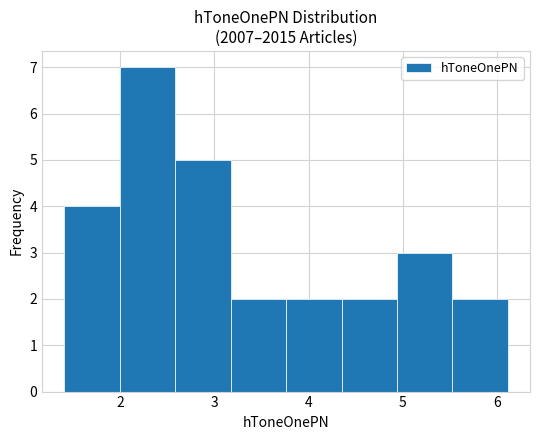

Reading left to right, list every bar in this chart as the range it spans on the x-axis followed by its height. Neither the bar edges nor the heights are printed on the chart, so give them approximately, as read against the axes.

1.4 to 2.0: 4
2.0 to 2.6: 7
2.6 to 3.2: 5
3.2 to 3.8: 2
3.8 to 4.3: 2
4.3 to 4.9: 2
4.9 to 5.5: 3
5.5 to 6.1: 2